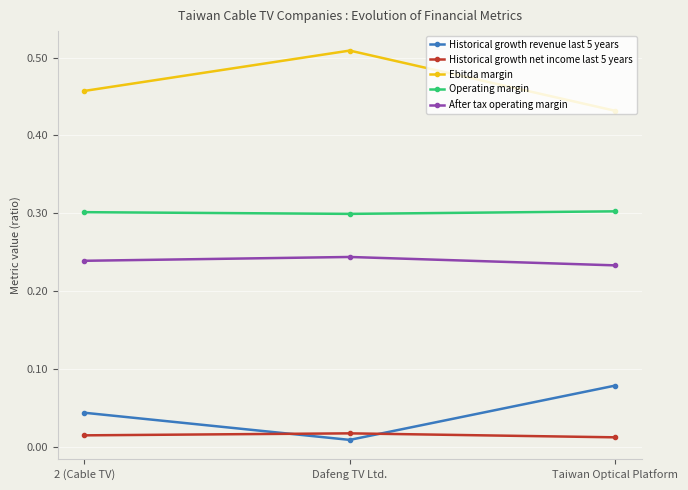

What is the lowest value of the Operating margin series?

0.3